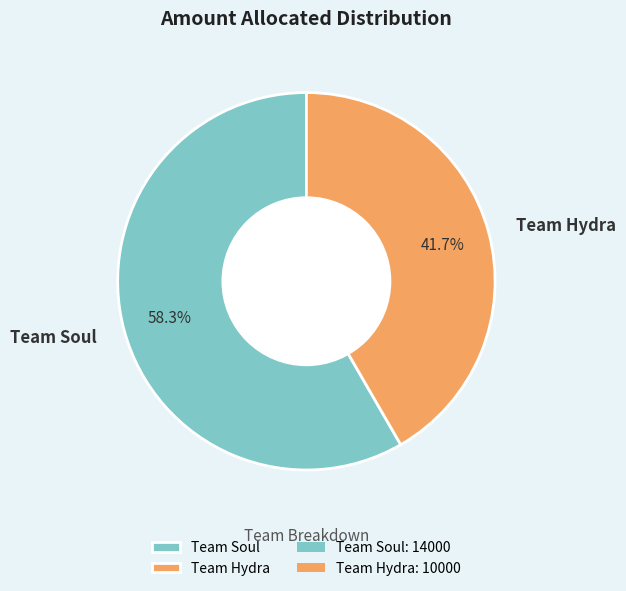

Which category has the biggest portion of the pie?

Team Soul